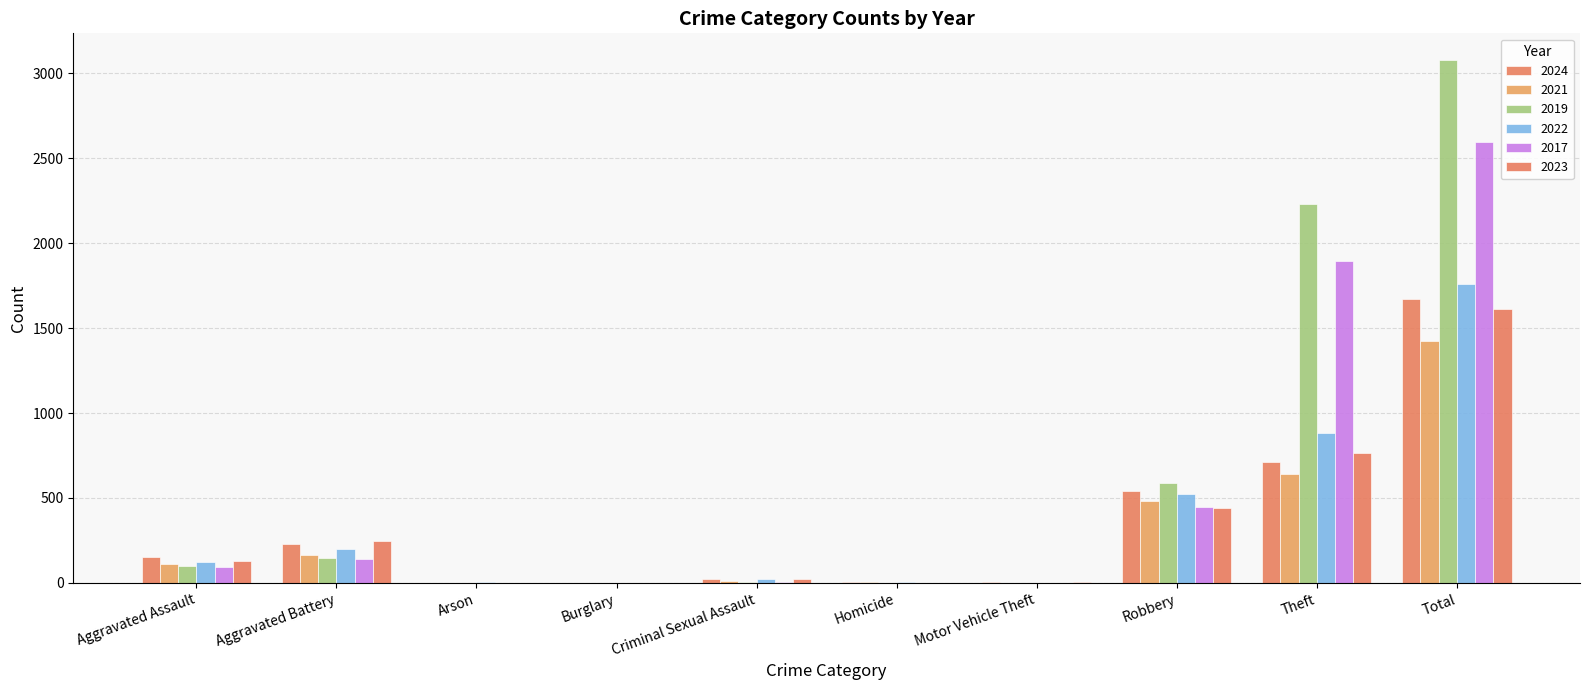

What is the value of the 2017 bar at the 10th from the left?

2592